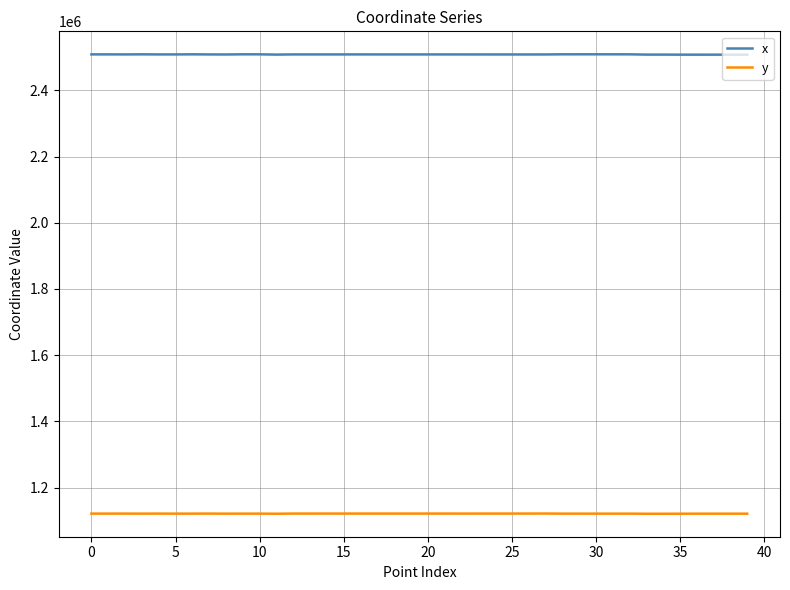

How many lines are shown in the chart?

2